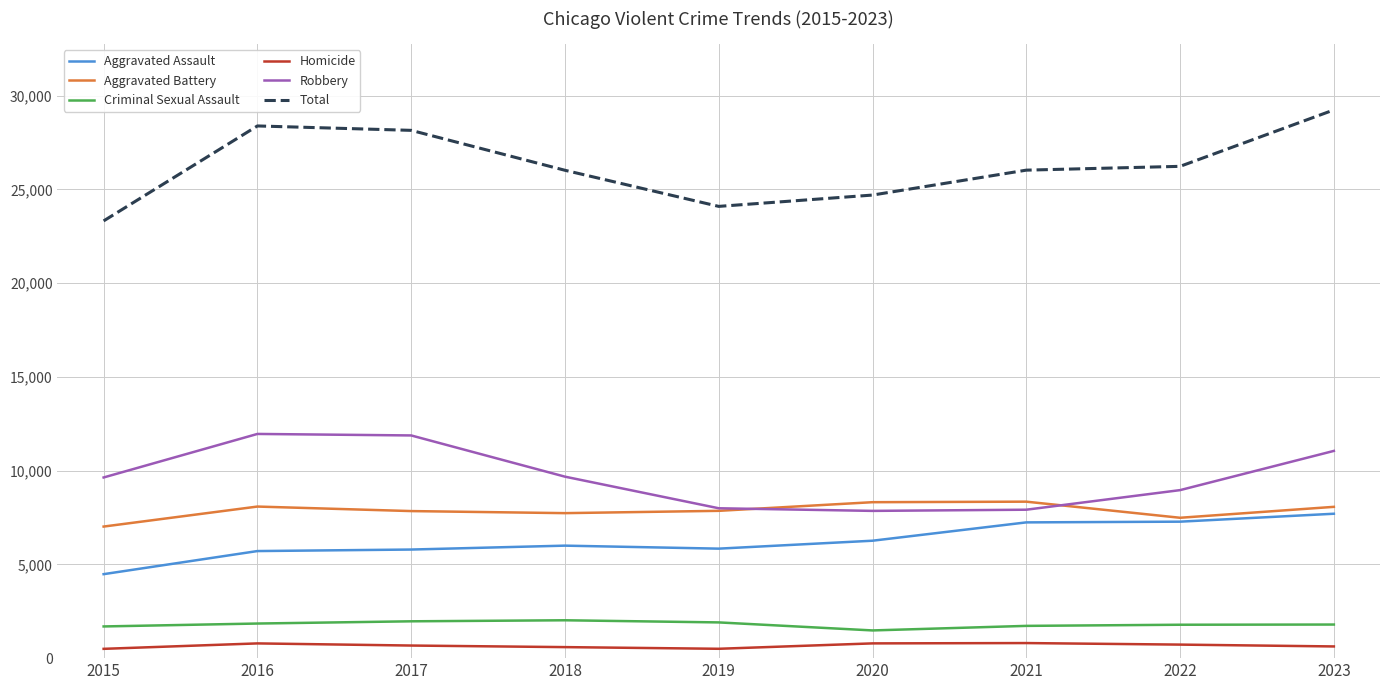

Is the value of Criminal Sexual Assault at 2018 greater than the value of Homicide at 2017?

Yes